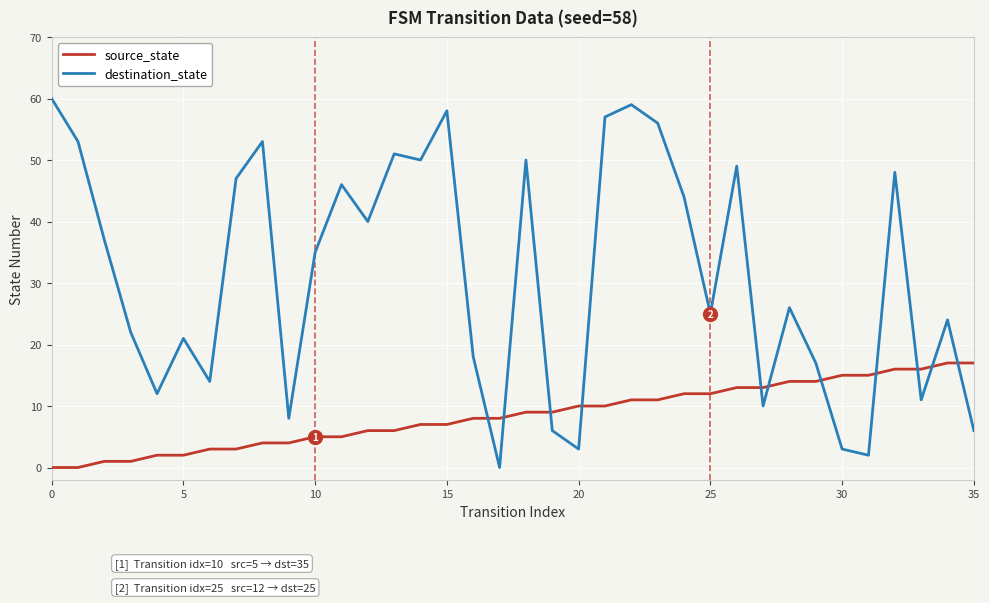

True or false: destination_state and source_state intersect in this chart.

True